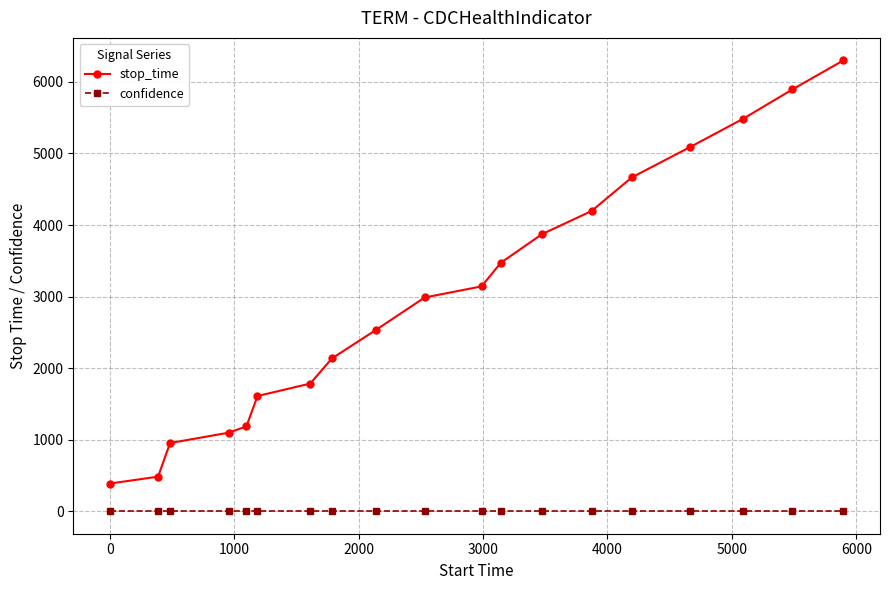

What is the average value of the stop_time series?

3014.2